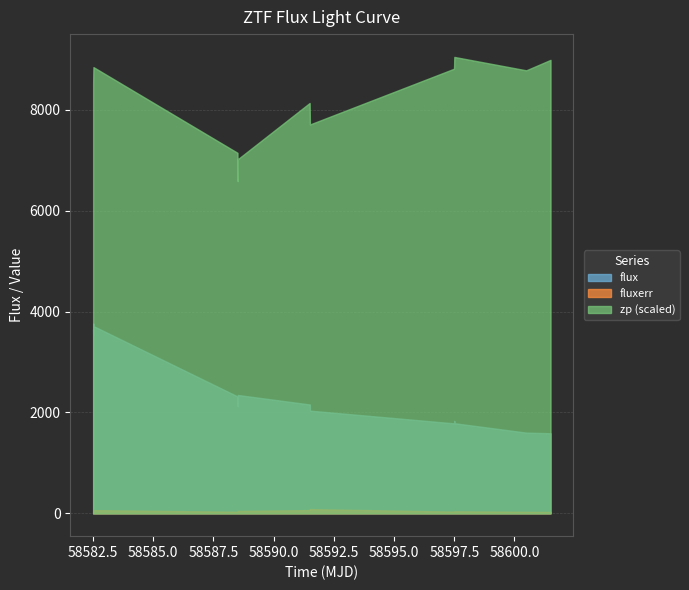

Reading right to left, list all the values displayed in this chart.

flux: 1587.8	1600.0	1786.9	1833.6	1782.6	1783.7	2036.3	2149.8	2160.2	2158.4	2346.2	2124.6	2194.7	2318.0	3712.7	3763.9	3520.9	3652.2
fluxerr: 27.2	29.9	40.4	35.7	33.7	34.3	83.2	78.7	78.7	64.5	47.1	40.6	34.1	31.5	63.4	43.6	45.4	41.8
zp: 25.9	25.9	25.9	25.9	25.9	25.9	25.8	25.8	25.8	25.8	25.7	25.7	25.7	25.7	25.9	25.9	25.9	25.9